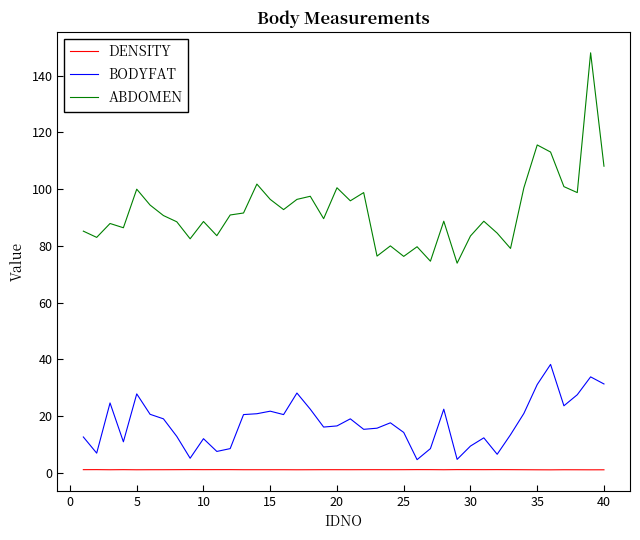

Which series has the largest total across all categories?

ABDOMEN